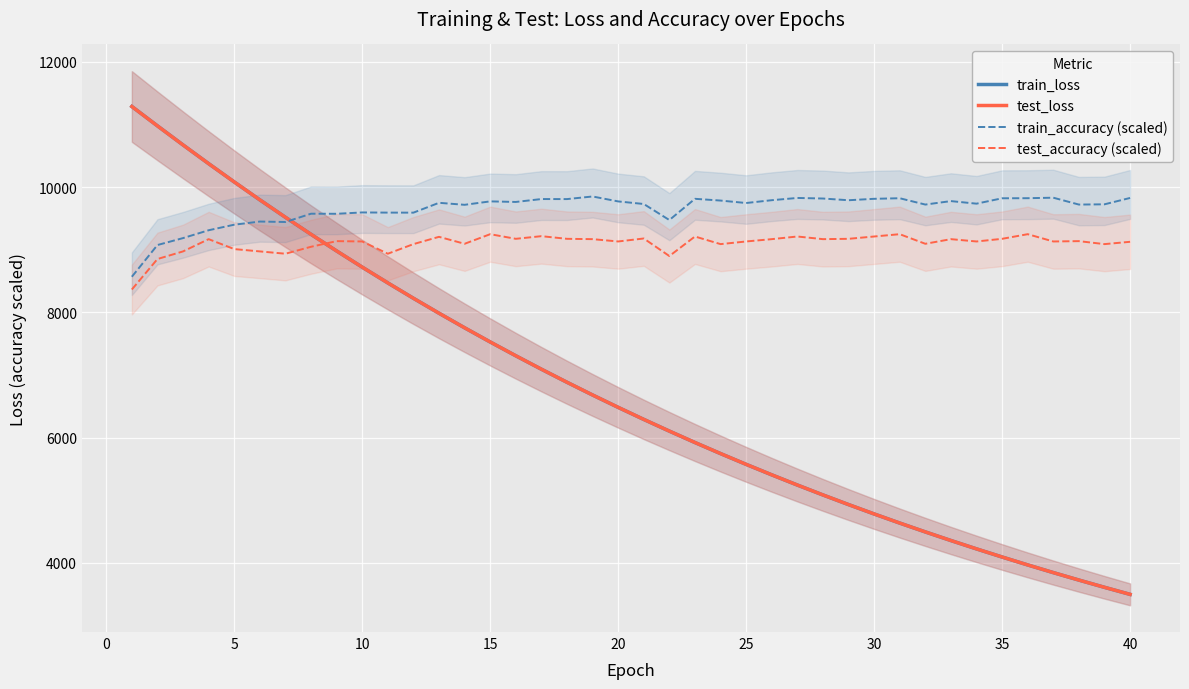

What is the highest value of the train_accuracy (scaled) series?

9850.0